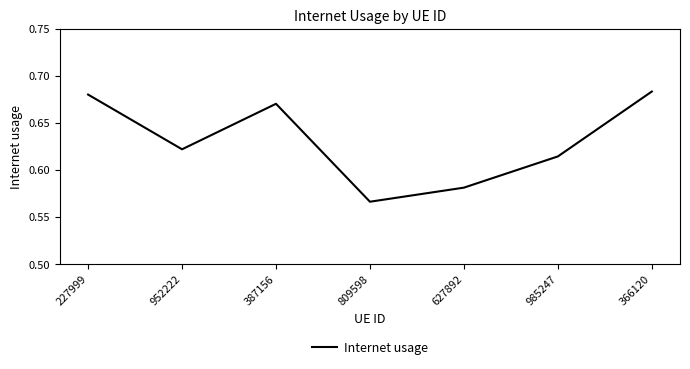

True or false: the data shows 0.3 at 952222.

False